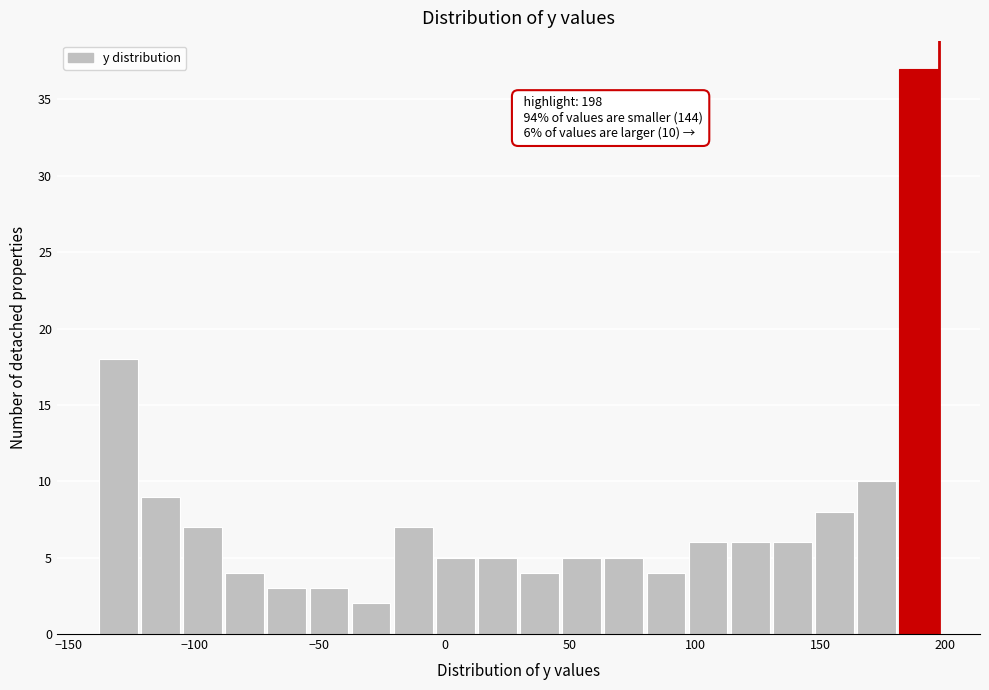

Around what value on the x-axis is the tallest bar? Give the approximate position of its centre, as read against the axis.

190